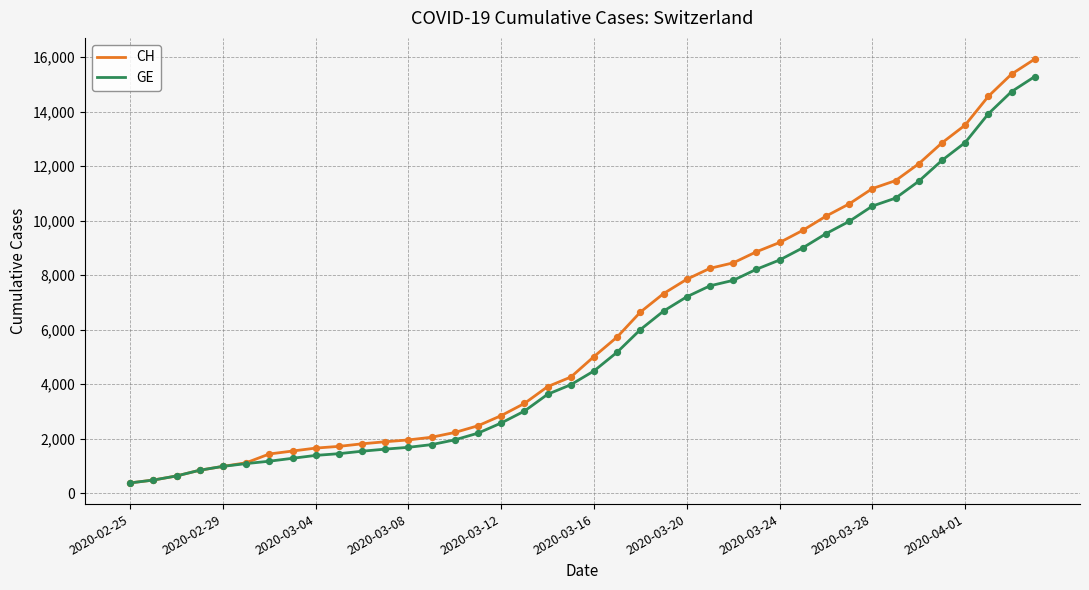

Which series has the largest total across all categories?

CH